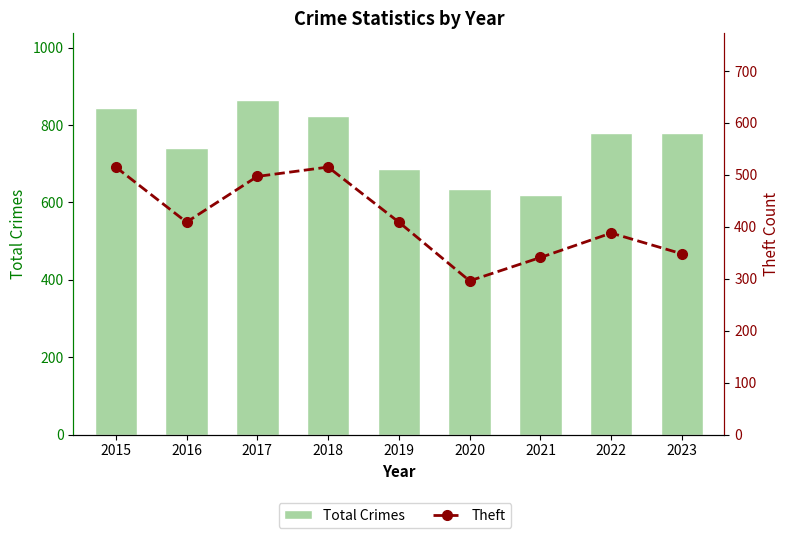

Reading right to left, list all the values displayed in this chart.

Total Crimes: 2023=779	2022=779	2021=618	2020=635	2019=686	2018=823	2017=864	2016=741	2015=845
Theft: 2023=348	2022=388	2021=341	2020=296	2019=409	2018=515	2017=497	2016=409	2015=515